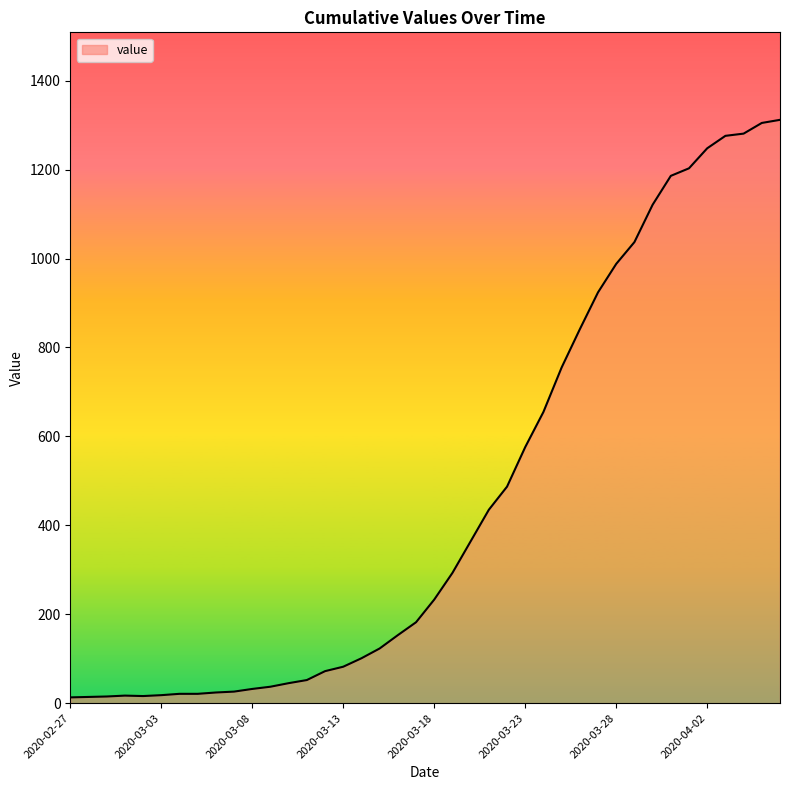

What is the greatest value displayed?

1312